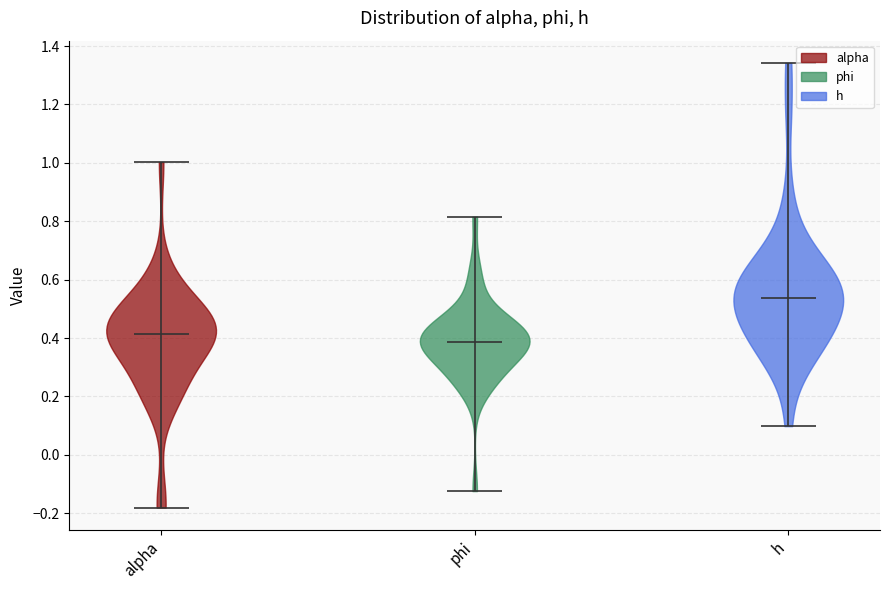

Where does the median line of the violin for alpha sit on the y-axis? The values are not printed on the chart, so give them approximately, as read against the axis.

0.42